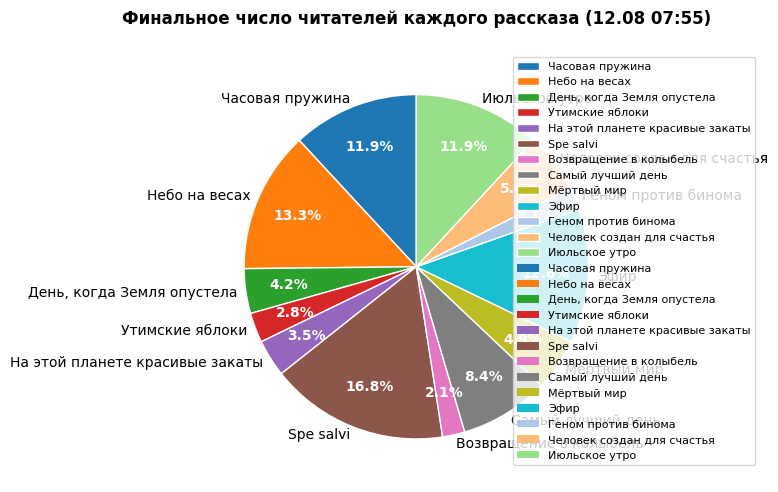

To the nearest percent, what portion does Геном против бинома represent?

2%